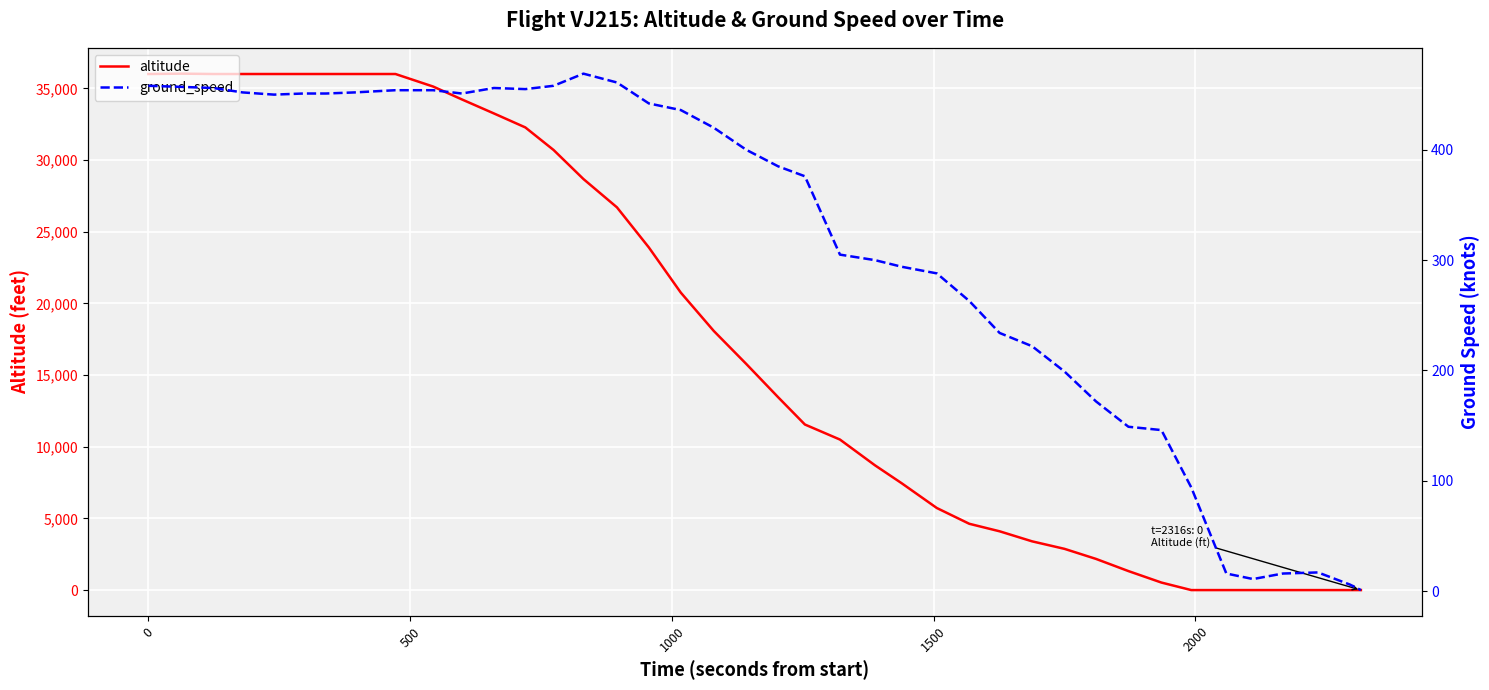

What is the difference between the maximum and minimum values in the ground_speed series?

468